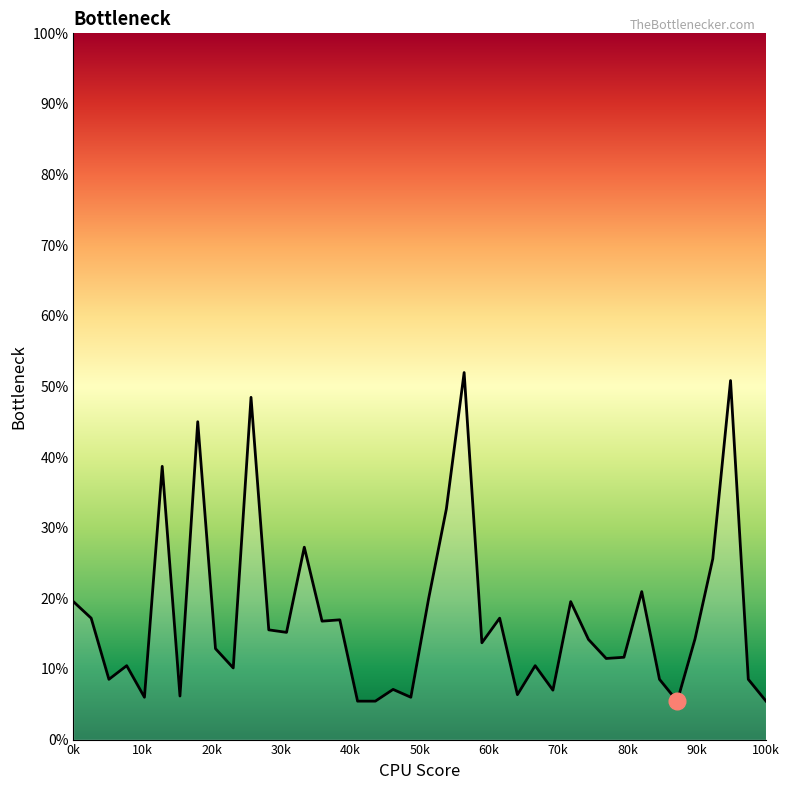

Does the chart display data point markers on the line(s)?

No